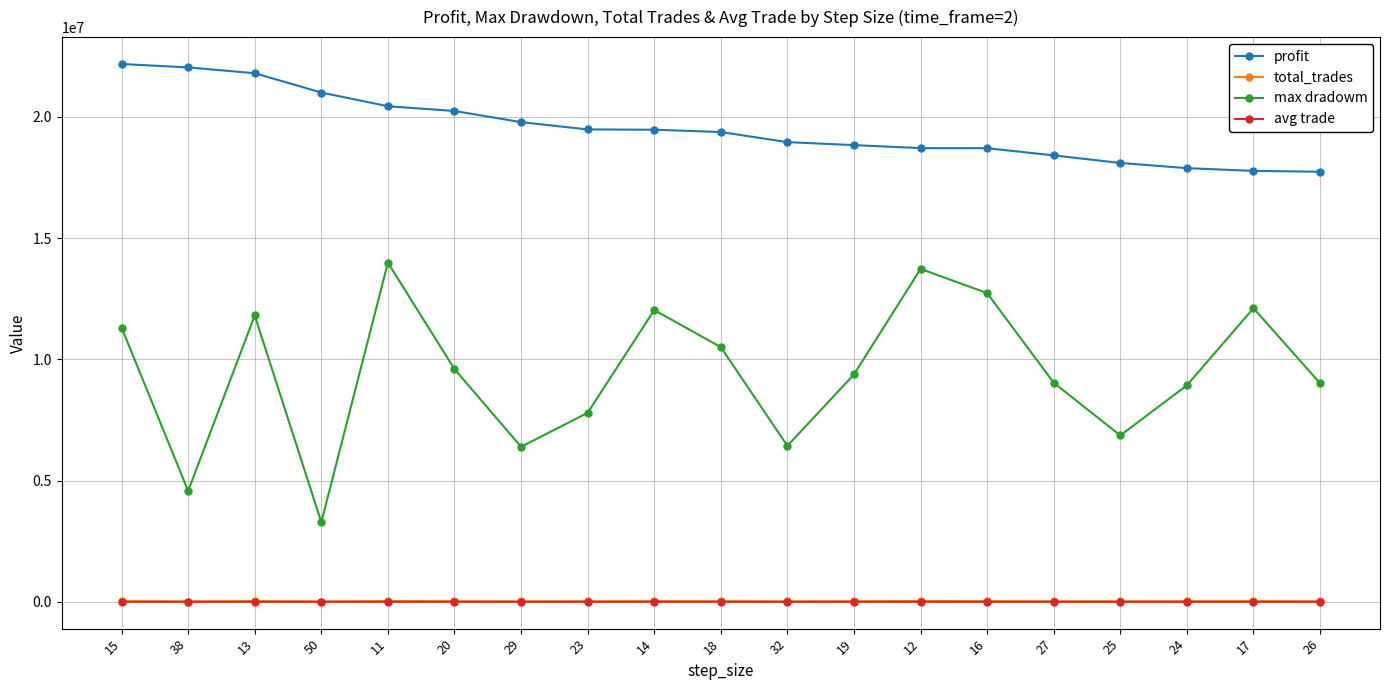

In max dradowm, how many points are lower than both neighbors (excluding endpoints)?

5